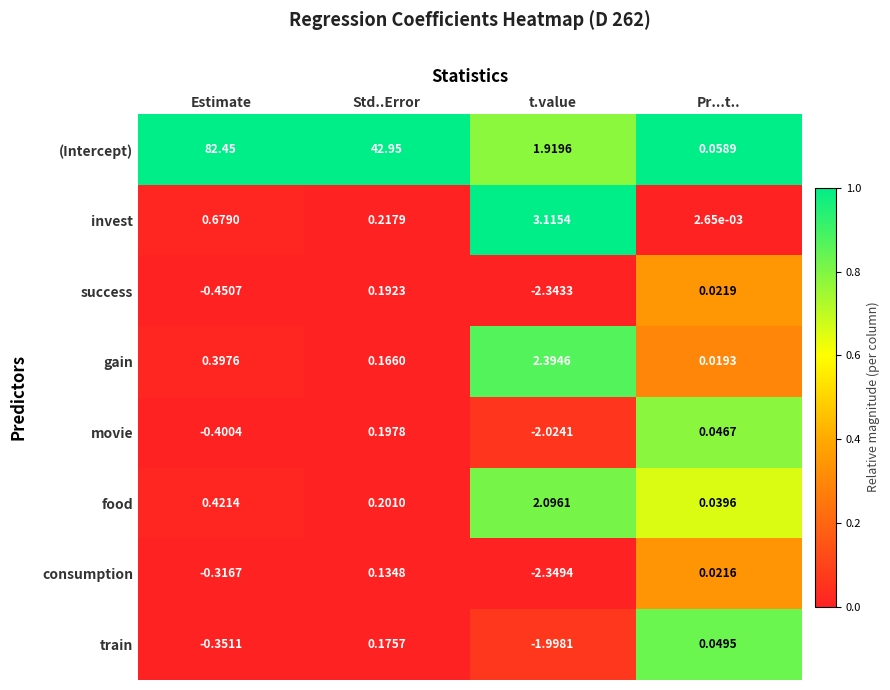

Which series has the widest spread of values?

(Intercept)